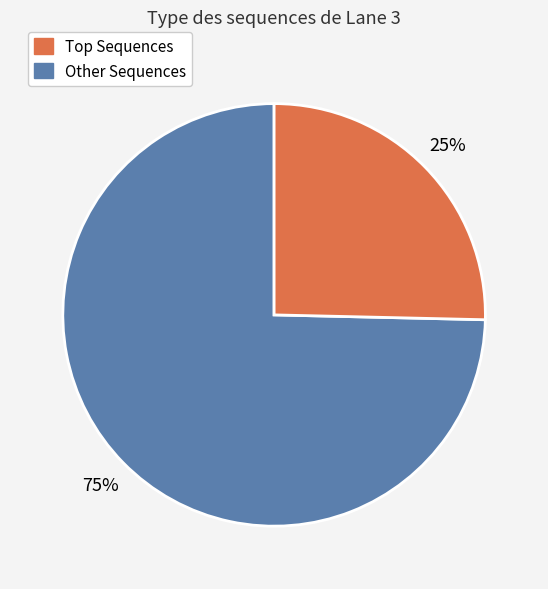

How many segments does this pie chart have?

2